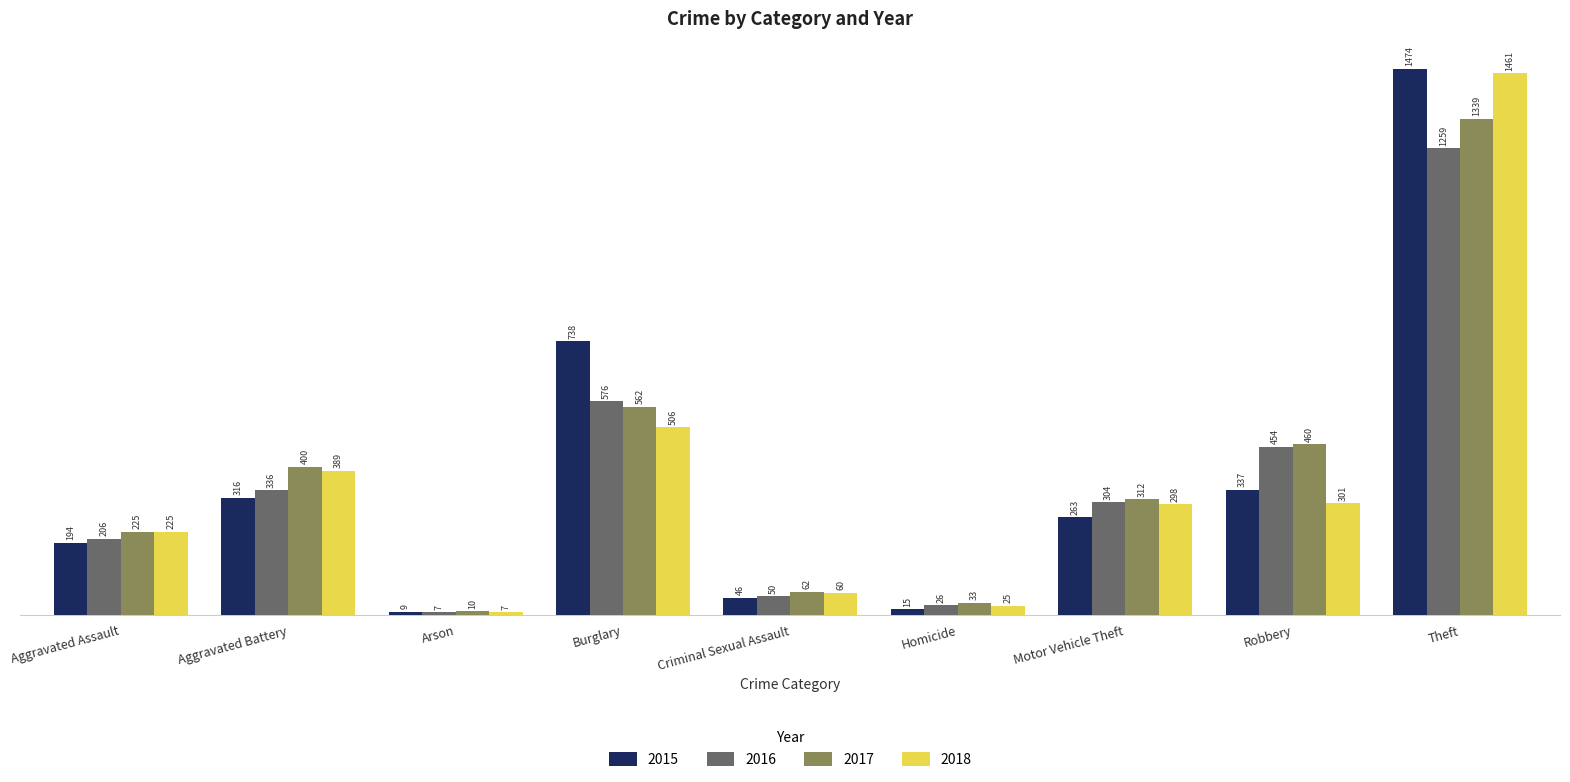

What is the difference between the highest and lowest values at Robbery?

159